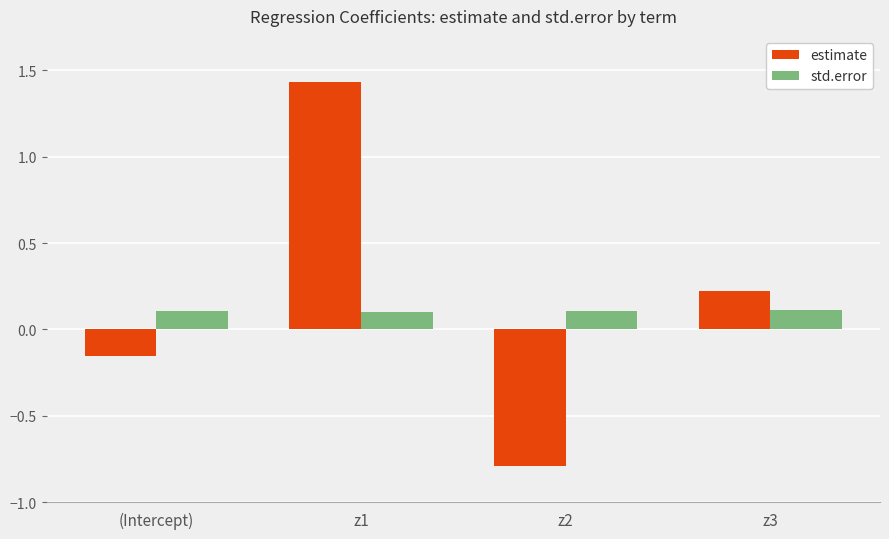

Which label corresponds to the smallest value in the chart?

z2